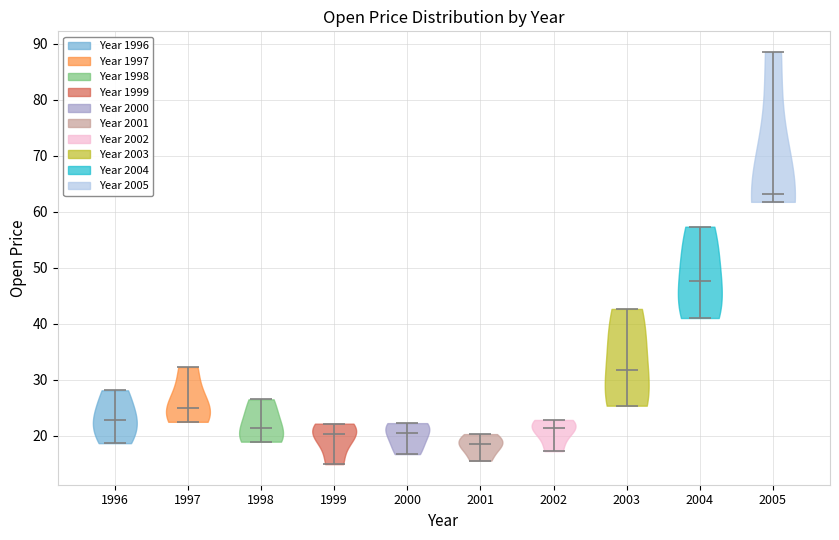

Reading left to right, read every violin against the y-axis: where its median line is, and the lowest and highest points it reaches. The values are not printed on the chart, so give them approximately, as read against the axis.

1996: median line 23, lowest point 19, highest point 28
1997: median line 25, lowest point 23, highest point 32
1998: median line 21, lowest point 19, highest point 27
1999: median line 20, lowest point 15, highest point 22
2000: median line 21, lowest point 17, highest point 22
2001: median line 19, lowest point 16, highest point 20
2002: median line 21, lowest point 17, highest point 23
2003: median line 32, lowest point 25, highest point 43
2004: median line 48, lowest point 41, highest point 57
2005: median line 63, lowest point 62, highest point 89